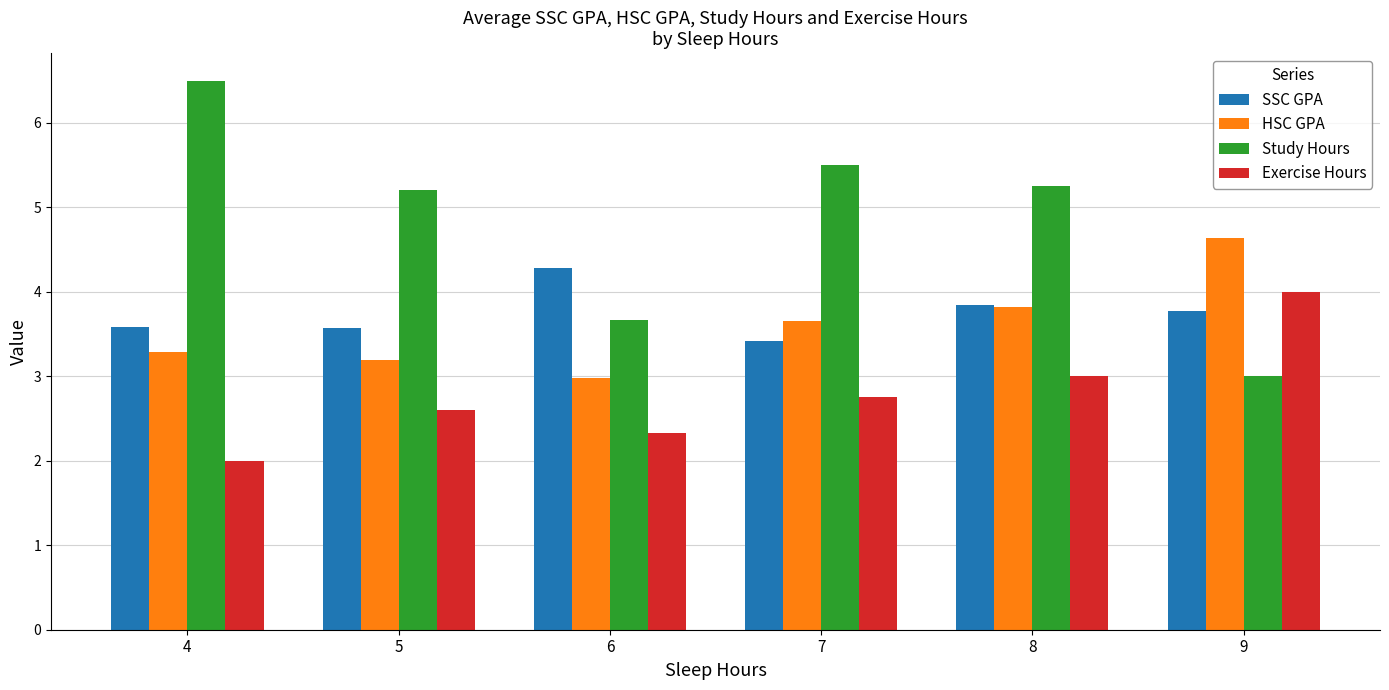

Read the Exercise Hours value at 4.

2.0